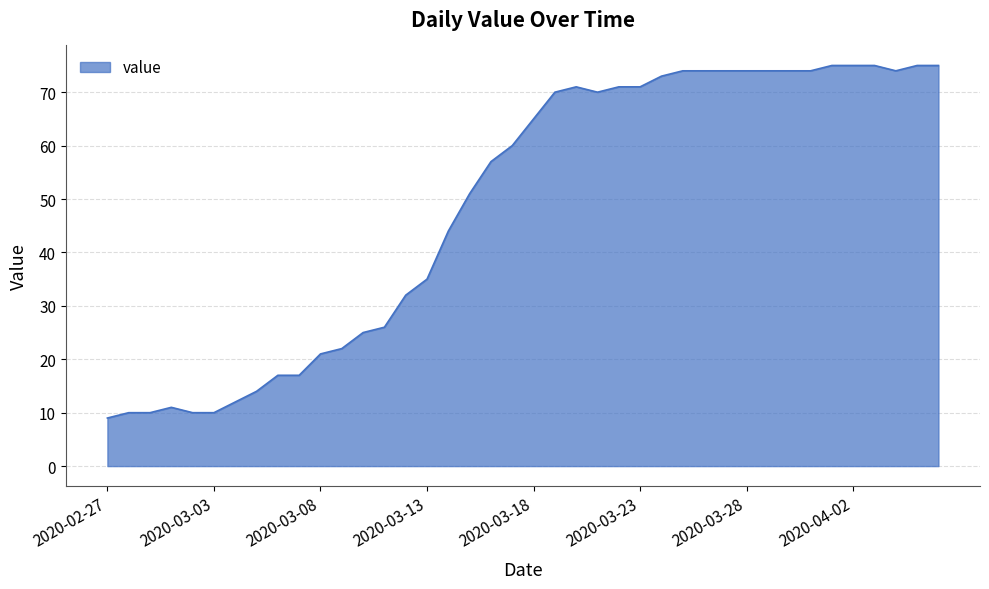

What is the greatest value displayed?

75